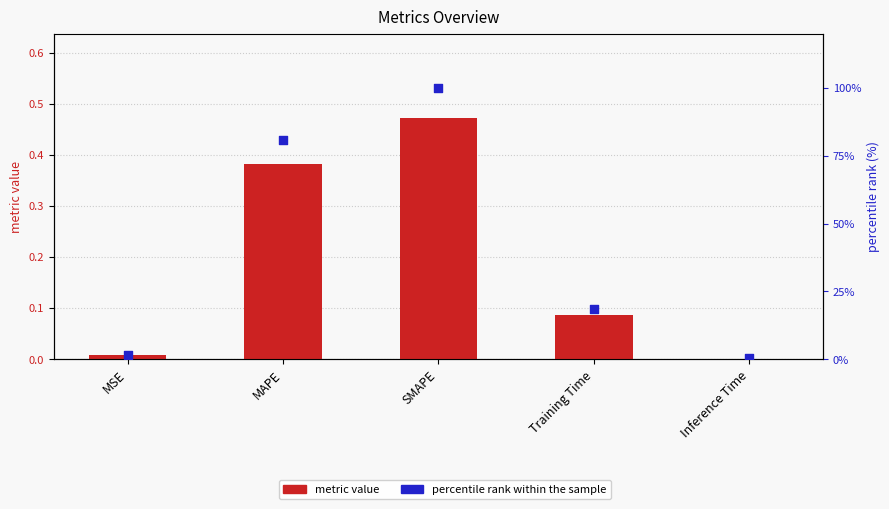

What are all the series names shown in the legend?

metric value, percentile rank within the sample